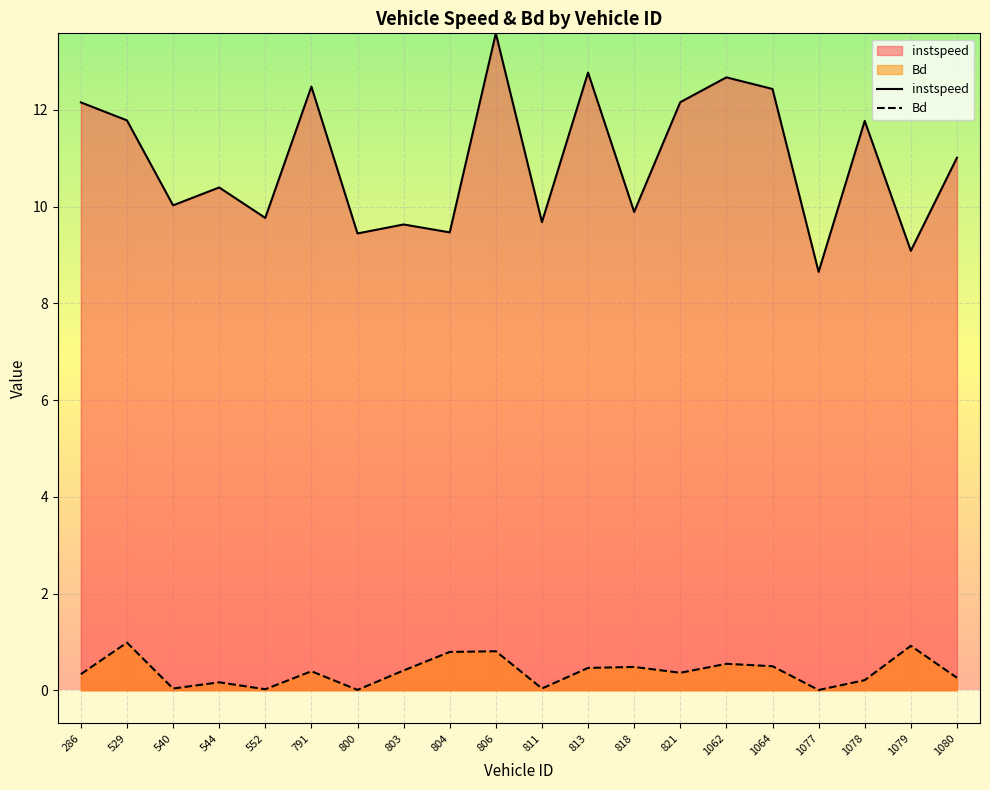

True or false: Bd and instspeed intersect in this chart.

False